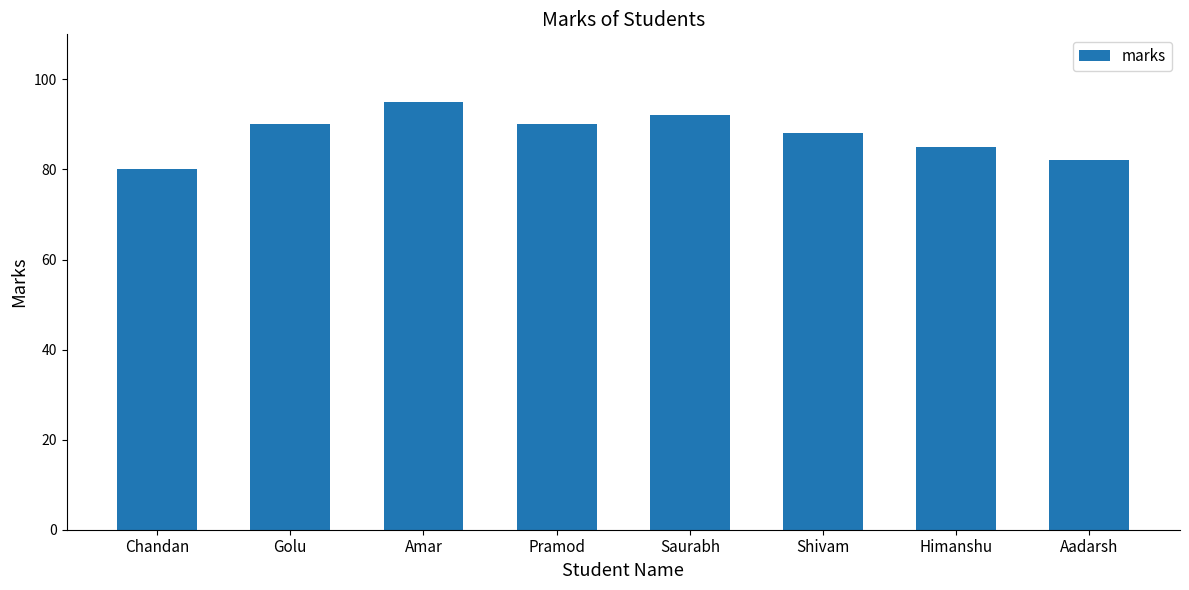

Reading left to right, transcribe all the data shown in this chart.

Chandan=80	Golu=90	Amar=95	Pramod=90	Saurabh=92	Shivam=88	Himanshu=85	Aadarsh=82